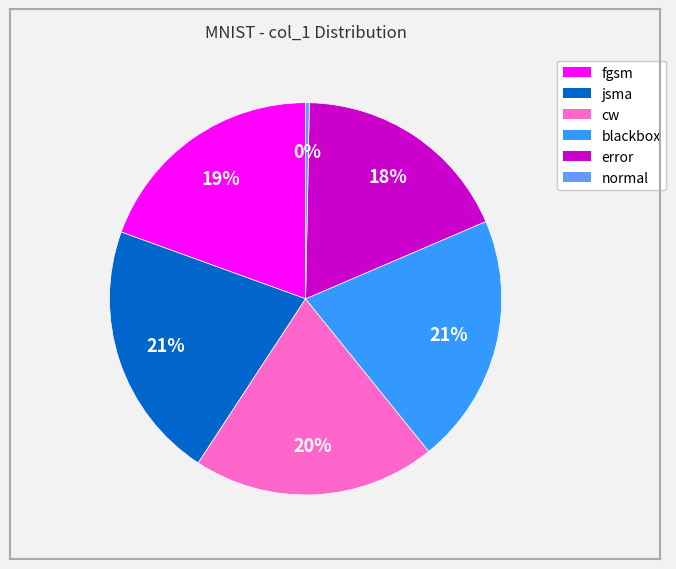

Which category has the smallest portion of the pie?

normal